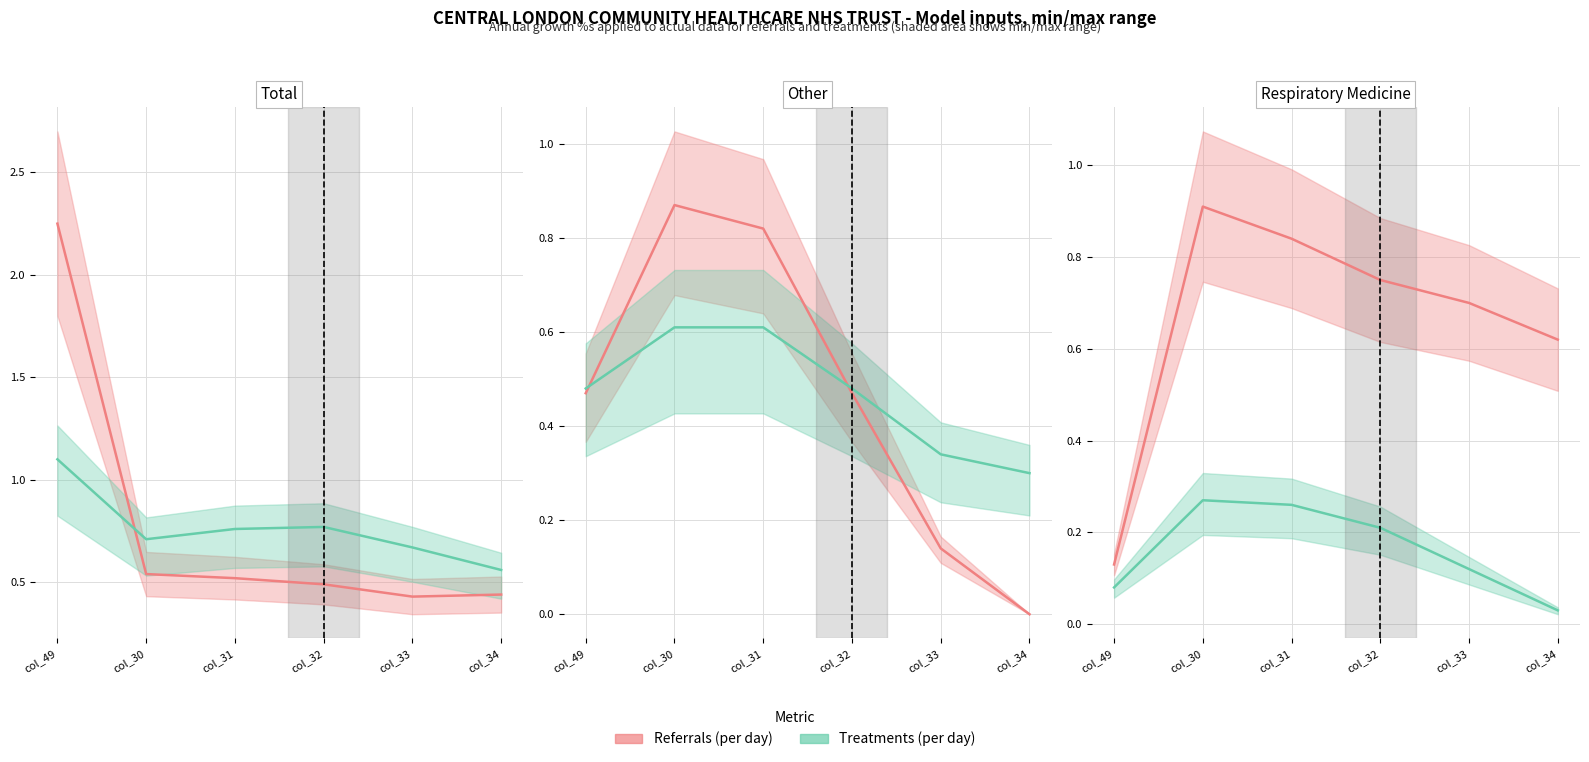

How many lines are shown in the chart?

2